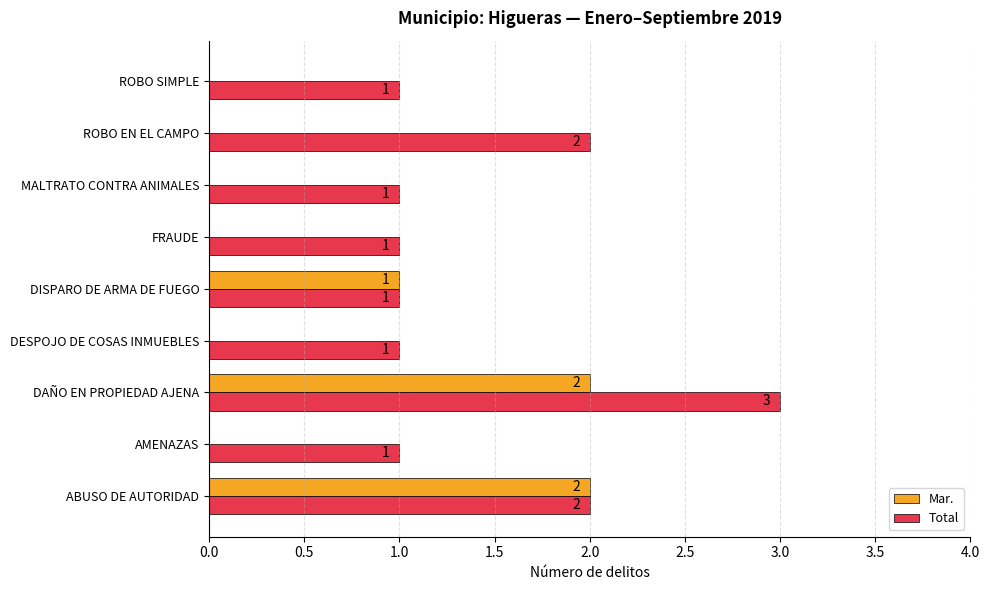

Which series changed the most between ABUSO DE AUTORIDAD and MALTRATO CONTRA ANIMALES?

Mar.